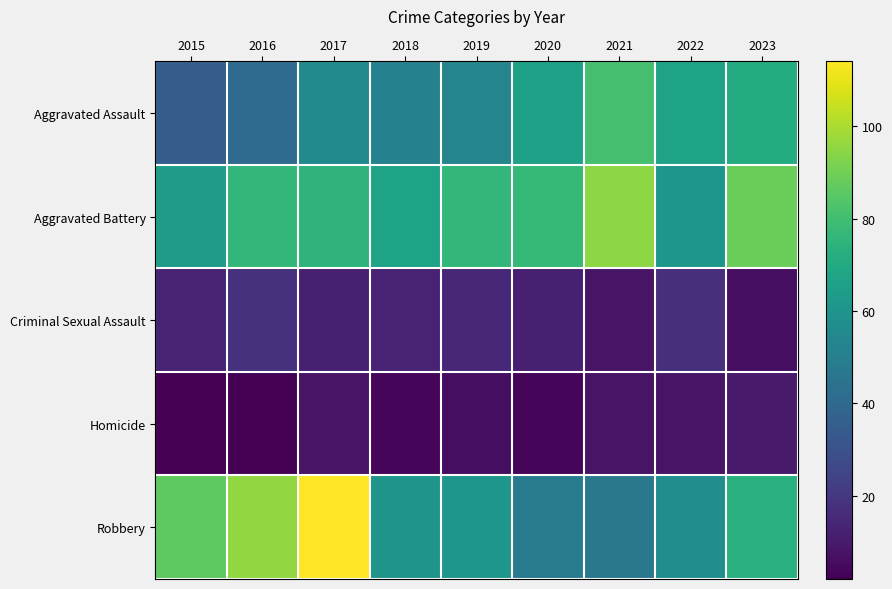

Reading left to right, list all the values displayed in this chart.

Aggravated Assault: 2015=35	2016=41	2017=55	2018=51	2019=53	2020=66	2021=81	2022=67	2023=71
Aggravated Battery: 2015=64	2016=76	2017=75	2018=67	2019=76	2020=77	2021=95	2022=61	2023=89
Criminal Sexual Assault: 2015=13	2016=18	2017=12	2018=13	2019=15	2020=12	2021=8	2022=17	2023=6
Homicide: 2015=2	2016=2	2017=8	2018=4	2019=6	2020=4	2021=8	2022=8	2023=10
Robbery: 2015=86	2016=96	2017=114	2018=60	2019=61	2020=48	2021=47	2022=57	2023=73